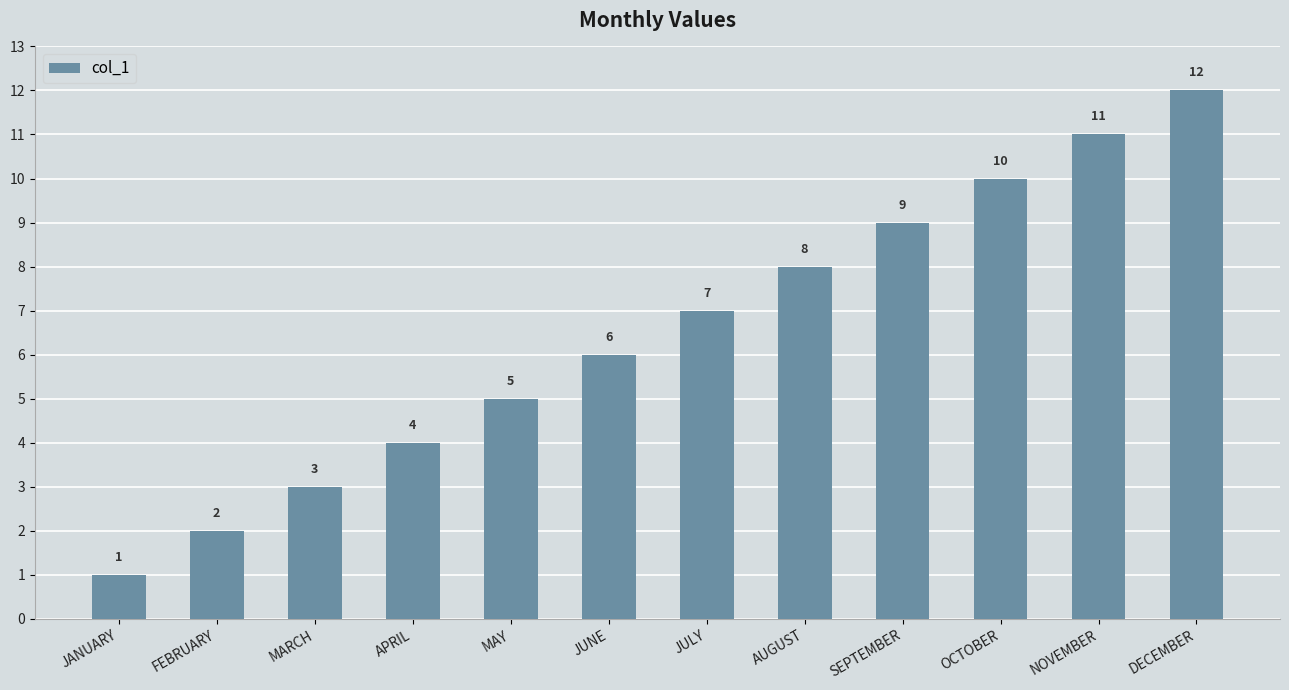

What is the ratio of the value at NOVEMBER to the value at MAY?

2.2